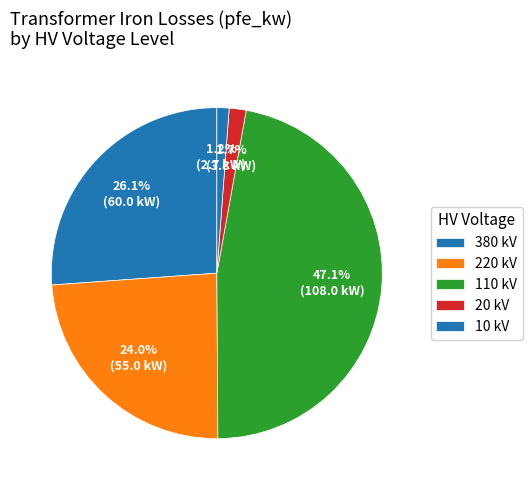

How many slices are in this pie chart?

5